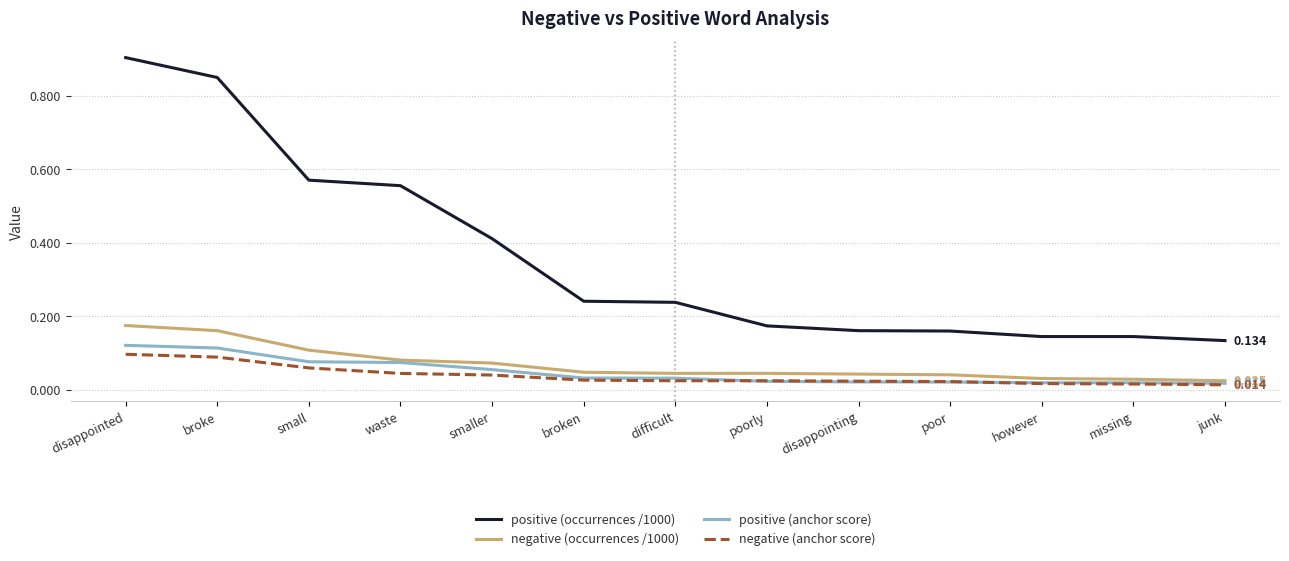

True or false: negative (anchor score) and negative (occurrences /1000) intersect in this chart.

False